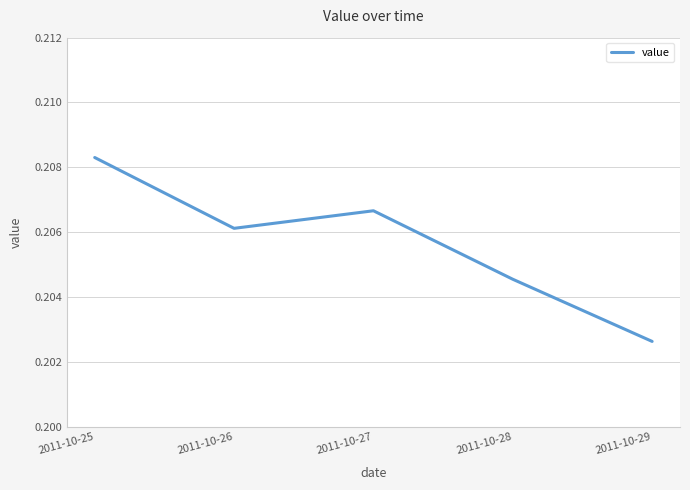

Where is the data nearest to the value 0?

2011-10-29